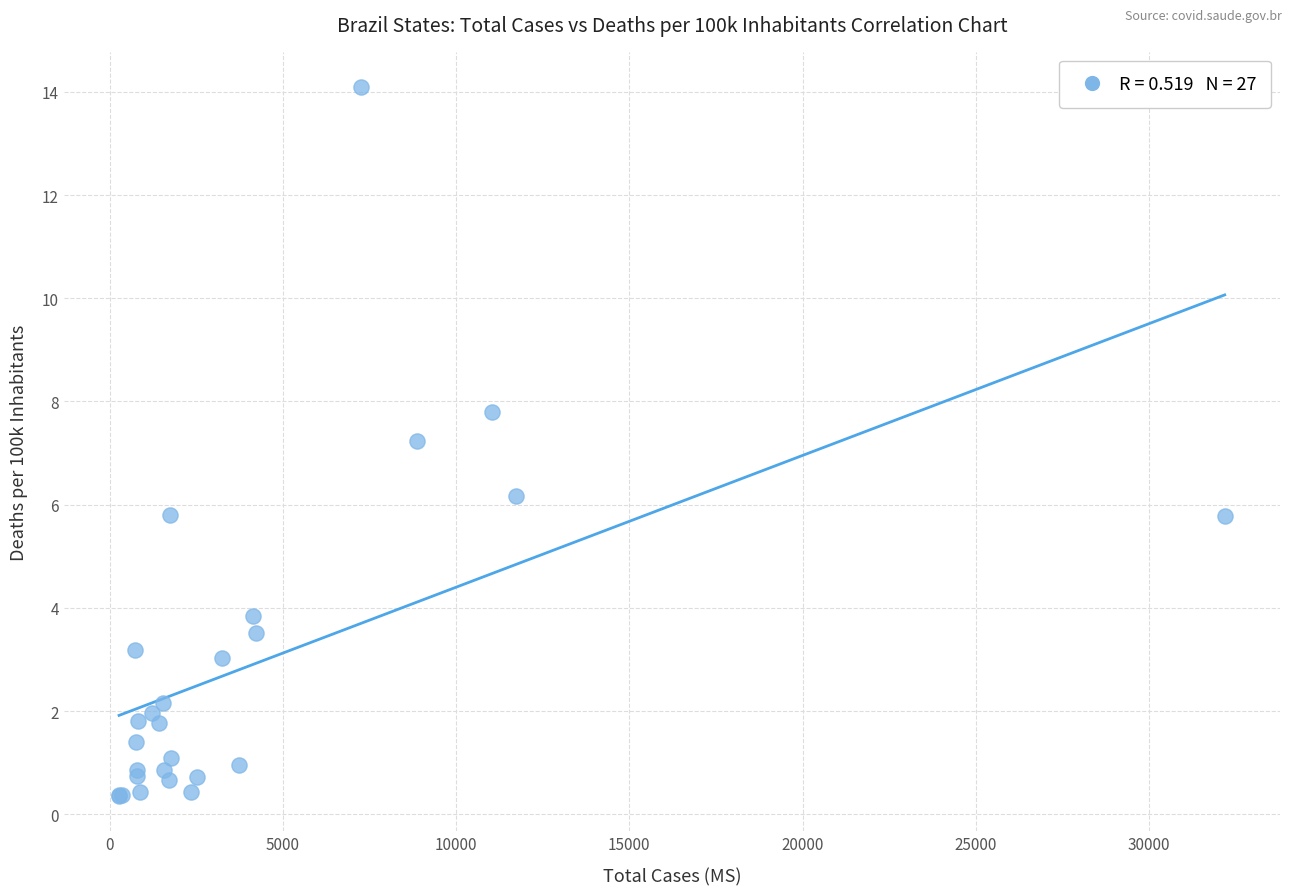

What Y value in the scatter plot is closest to 7?

7.2